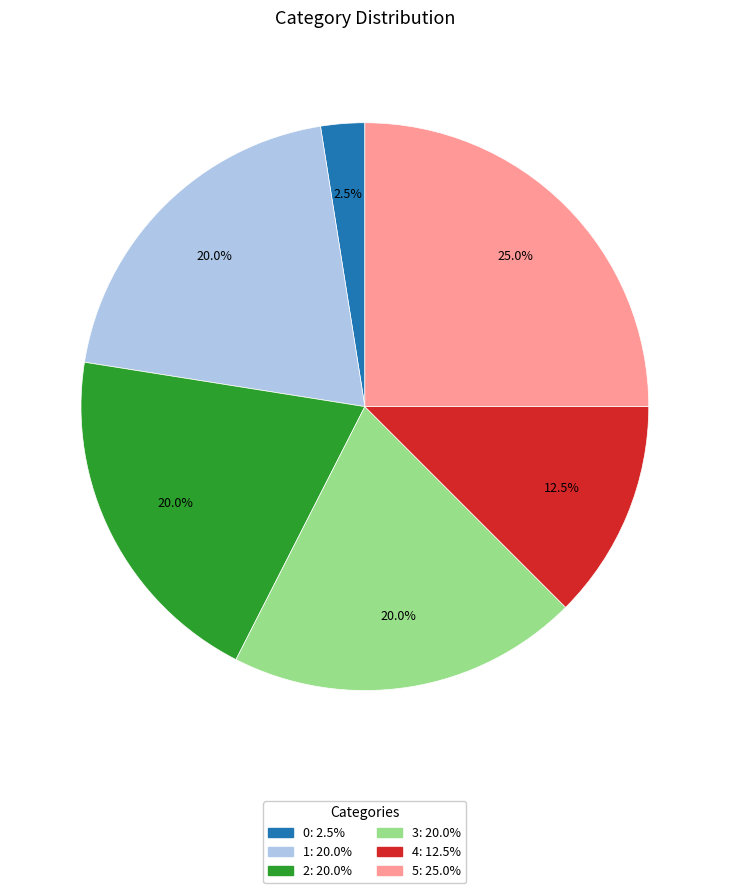

How many slices are in this pie chart?

6